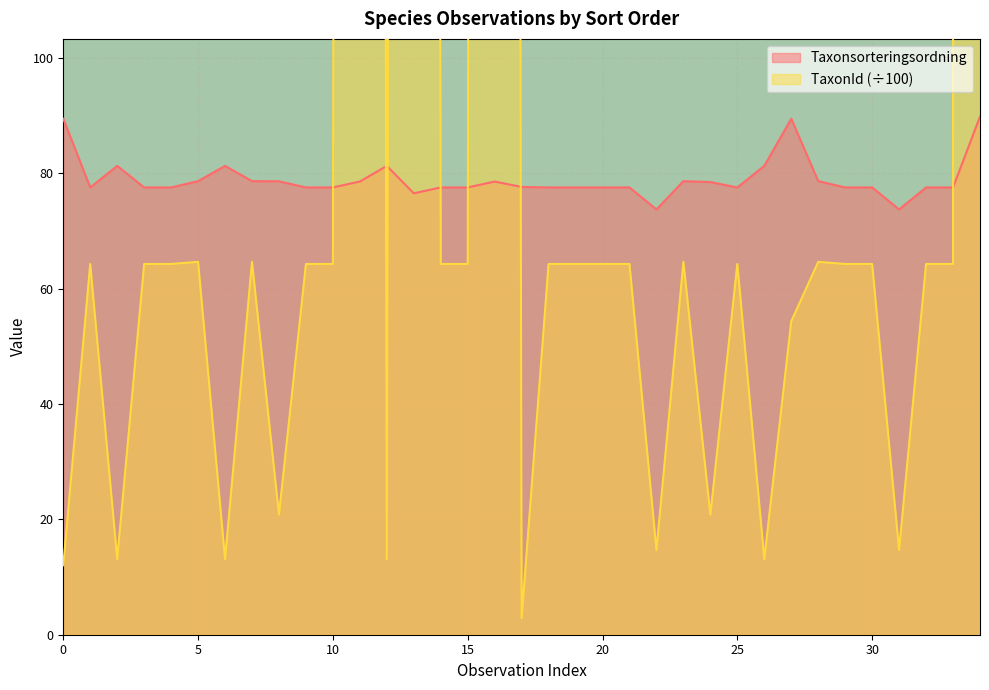

Count the number of categories in the chart.

35